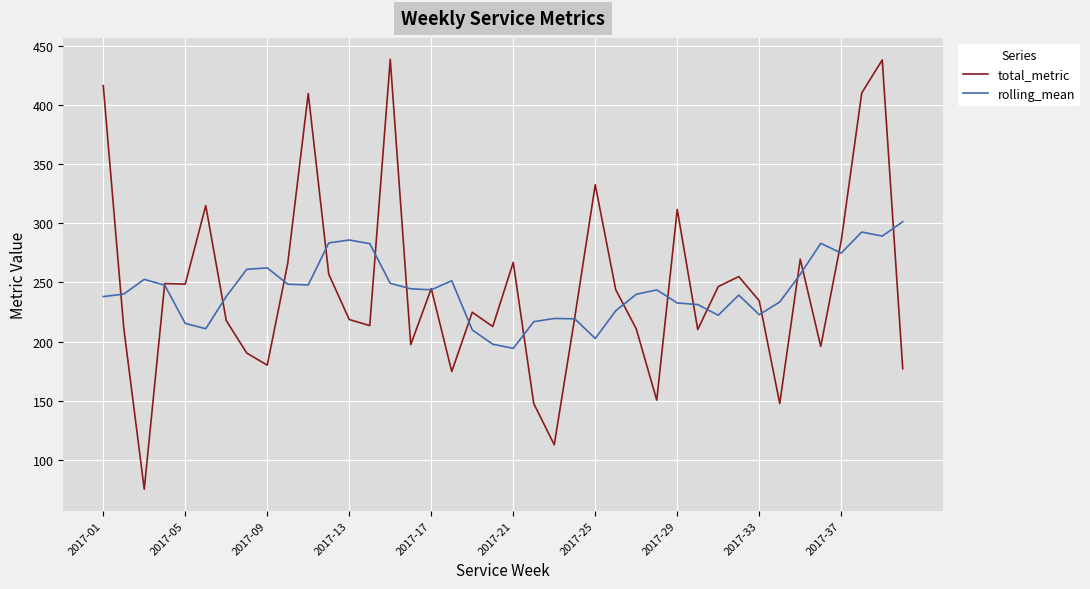

Which series has the largest range (max minus min)?

total_metric